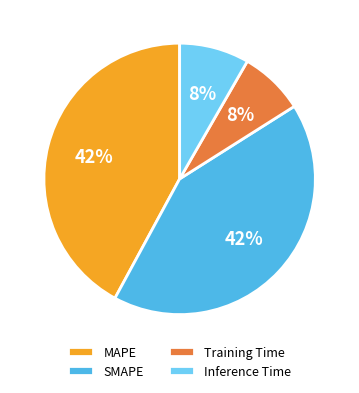

Which has a higher value, MAPE or Inference Time?

MAPE